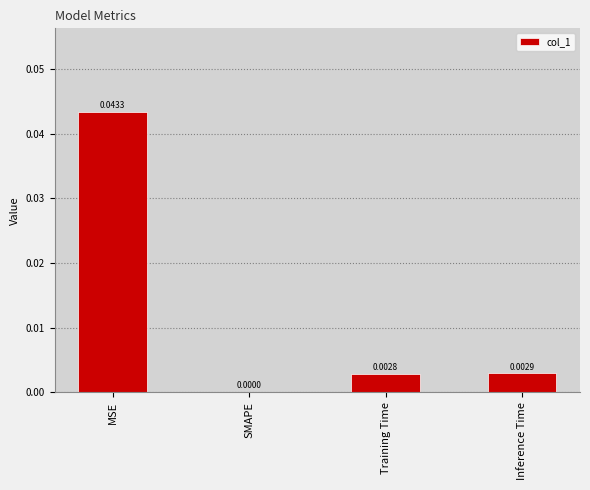

At which label is the value closest to 0?

SMAPE